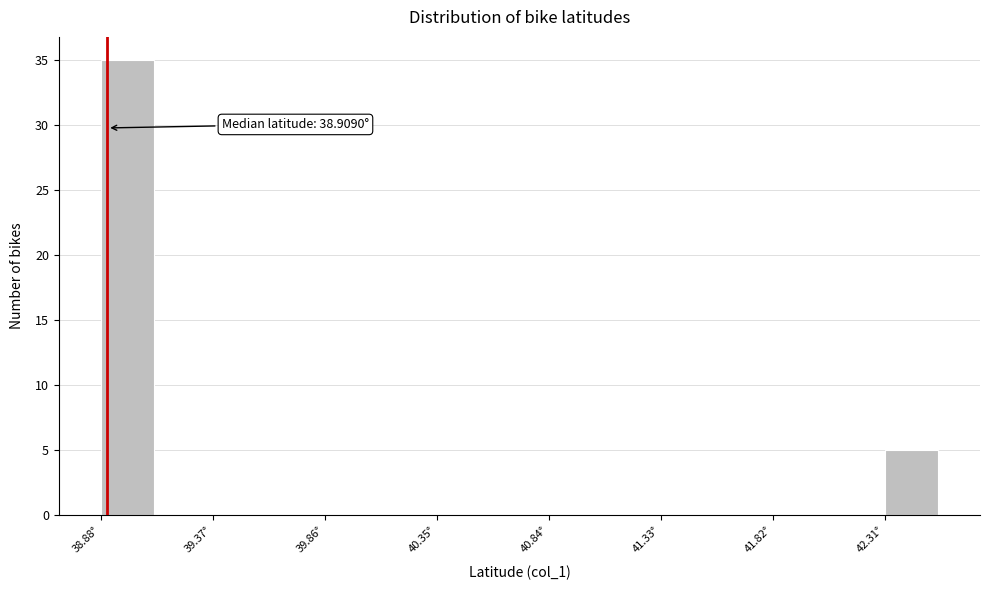

Which range on the x-axis has the tallest bar?

38.90 to 39.10